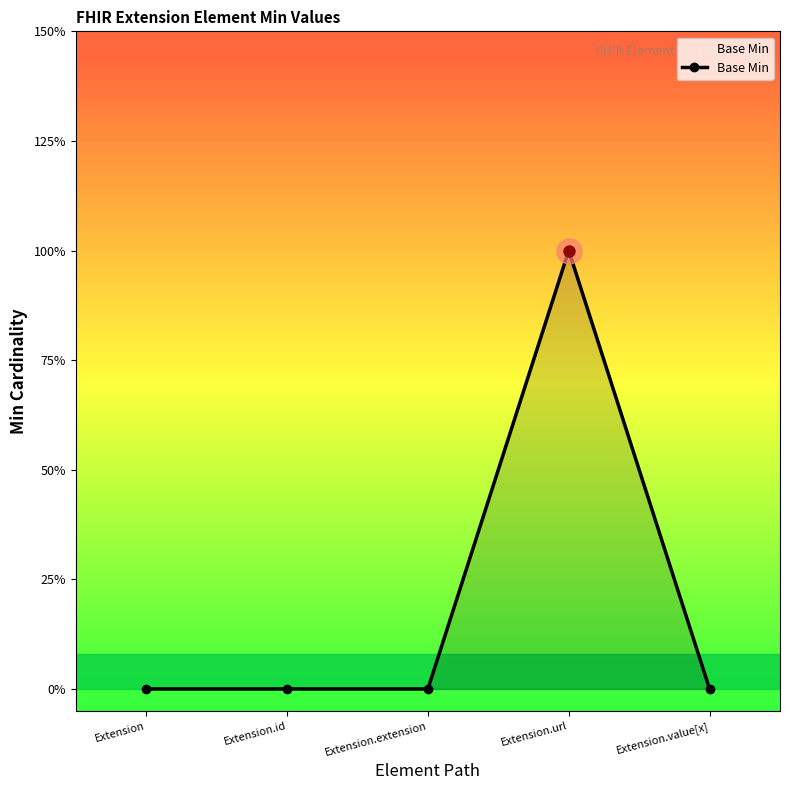

Does the chart have visible grid lines?

No